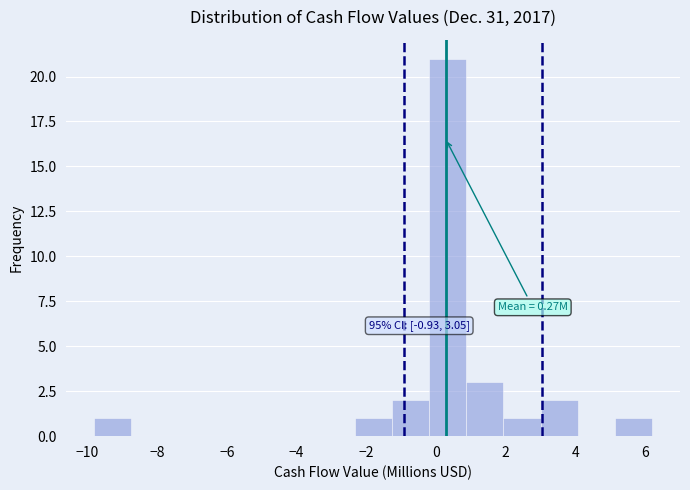

Over which range of the x-axis is the bar tallest?

-0.2 to 0.8